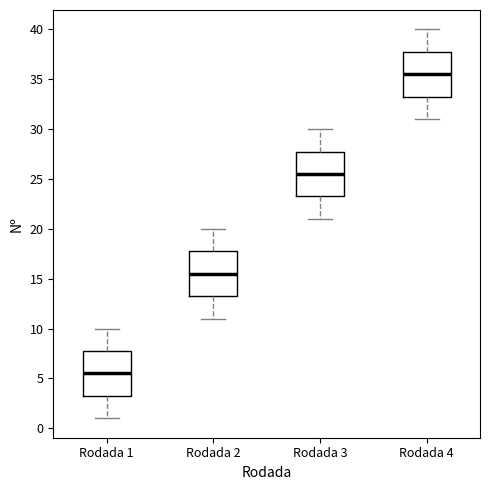

Reading left to right, read every box against the y-axis: the position of its median line, the range the box covers, and the ends of its whiskers. The values are not printed on the chart, so give them approximately, as read against the axis.

Rodada 1: median 5.5, box 3.5 to 8.0, whiskers 1.0 to 10.0
Rodada 2: median 15.5, box 13.5 to 18.0, whiskers 11.0 to 20.0
Rodada 3: median 25.5, box 23.5 to 28.0, whiskers 21.0 to 30.0
Rodada 4: median 35.5, box 33.5 to 38.0, whiskers 31.0 to 40.0